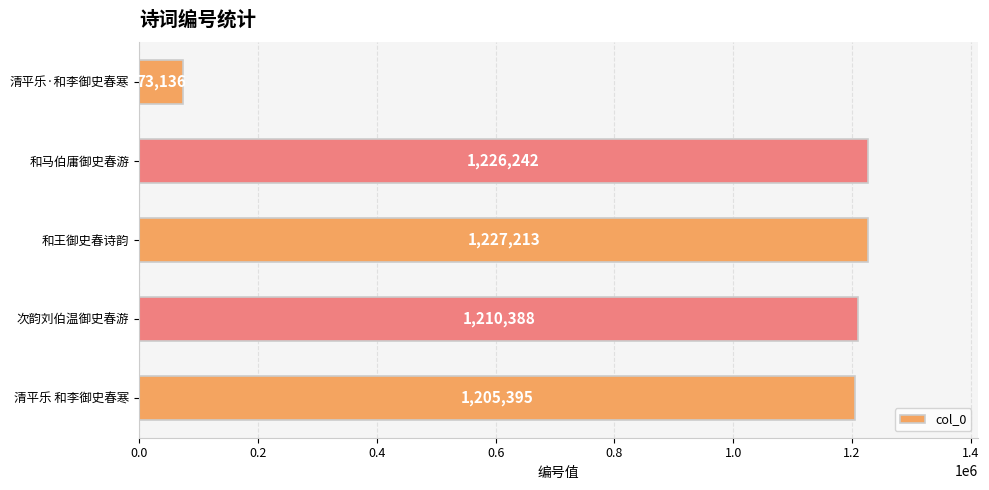

Reading top to bottom, extract all data points from this chart.

清平乐·和李御史春寒=73136	和马伯庸御史春游=1226242	和王御史春诗韵=1227213	次韵刘伯温御史春游=1210388	清平乐 和李御史春寒=1205395